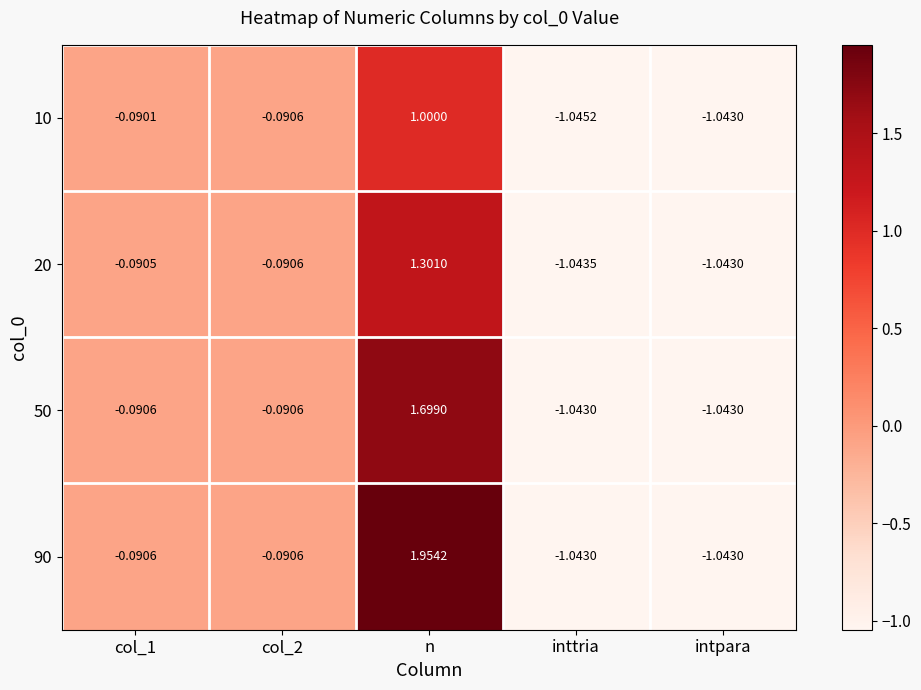

At which category is the sum across all series the highest?

n